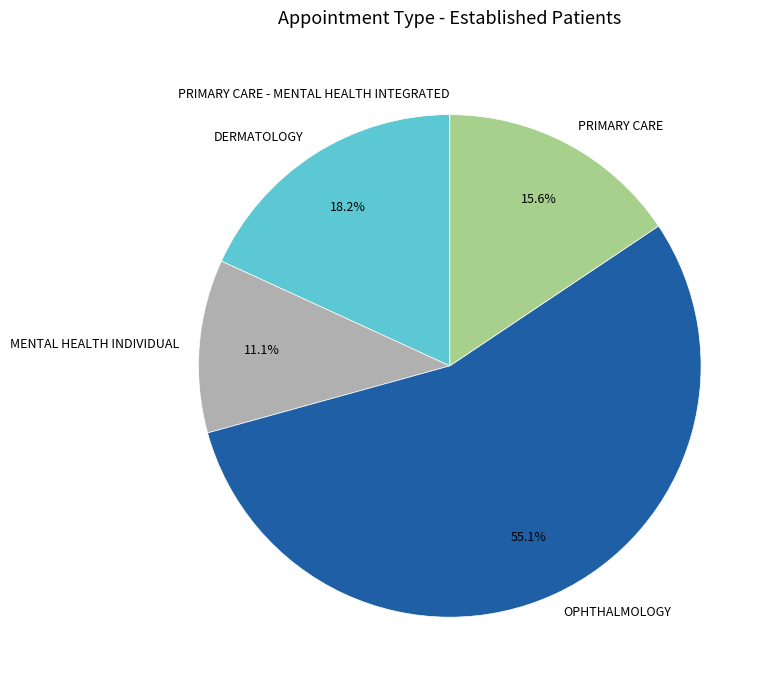

What is the total percentage of PRIMARY CARE and OPHTHALMOLOGY?

70.7%